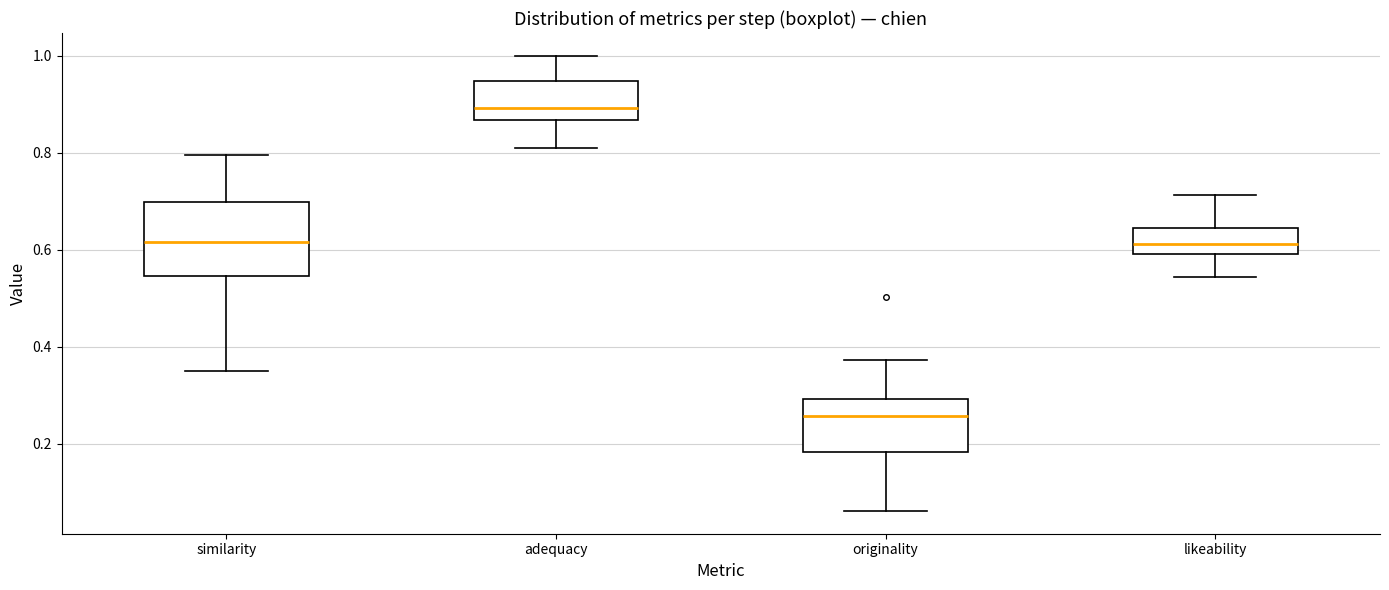

Reading left to right, transcribe this box plot: for each box, give where its median line is, the range the box spans, and where its two whiskers end, as read against the y-axis. The values are not printed on the chart, so give them approximately, as read against the axis.

similarity: median 0.62, box 0.54 to 0.70, whiskers 0.34 to 0.80
adequacy: median 0.90, box 0.86 to 0.94, whiskers 0.80 to 1.00
originality: median 0.26, box 0.18 to 0.30, whiskers 0.06 to 0.38
likeability: median 0.62, box 0.60 to 0.64, whiskers 0.54 to 0.72